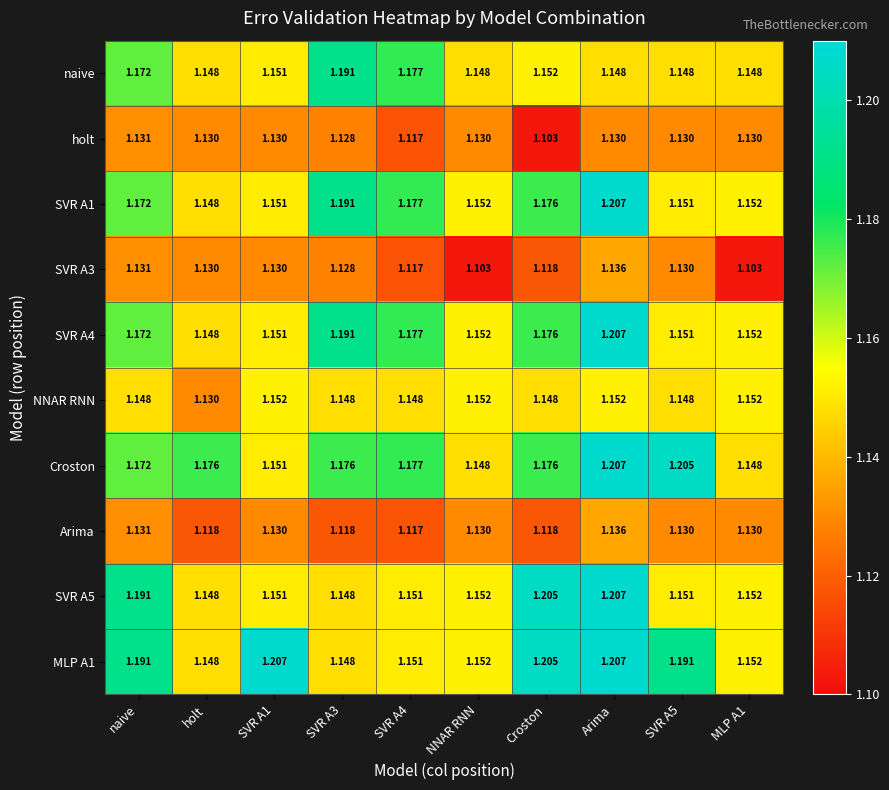

How many data points does each series have?

10